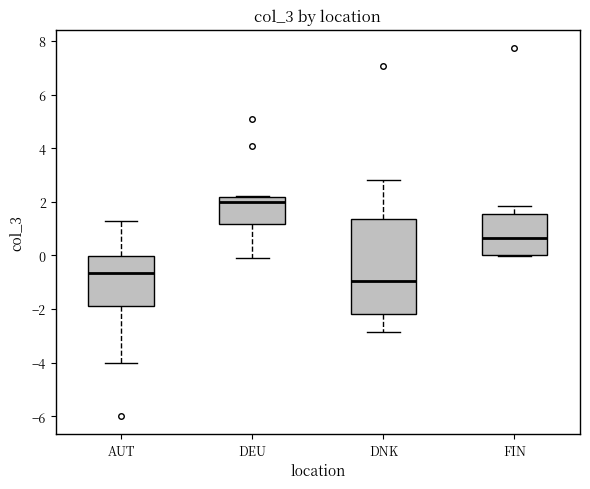

Reading left to right, read every box against the y-axis: the position of its median line, the range the box covers, and the ends of its whiskers. The values are not printed on the chart, so give them approximately, as read against the axis.

AUT: median -0.6, box -1.8 to 0.0, whiskers -4.0 to 1.2
DEU: median 2.0, box 1.2 to 2.2, whiskers 0.0 to 2.2
DNK: median -1.0, box -2.2 to 1.4, whiskers -2.8 to 2.8
FIN: median 0.6, box 0.0 to 1.6, whiskers 0.0 to 1.8